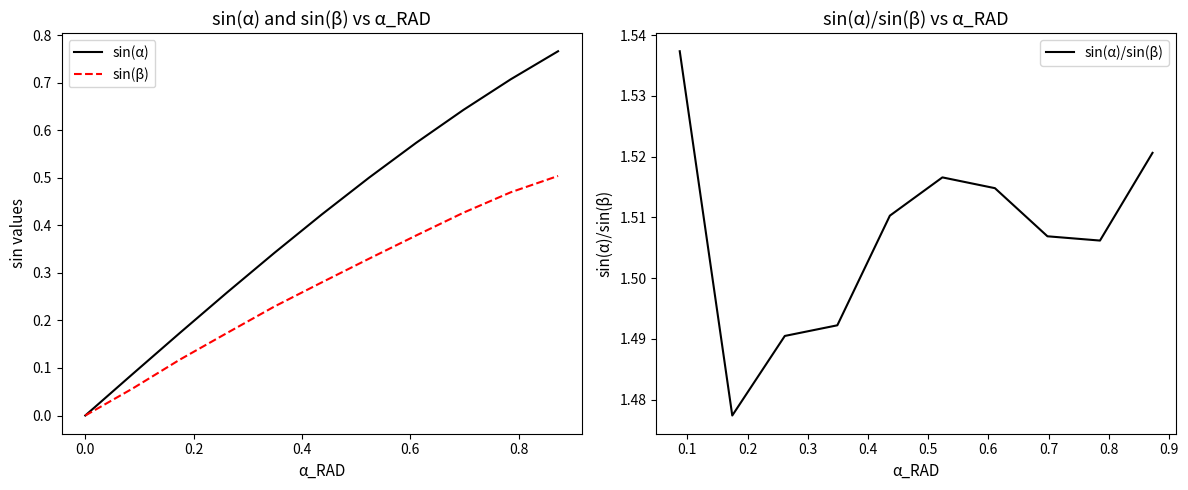

Is the value of sin(β) at 10 greater than the value of sin(α) at 7?

No